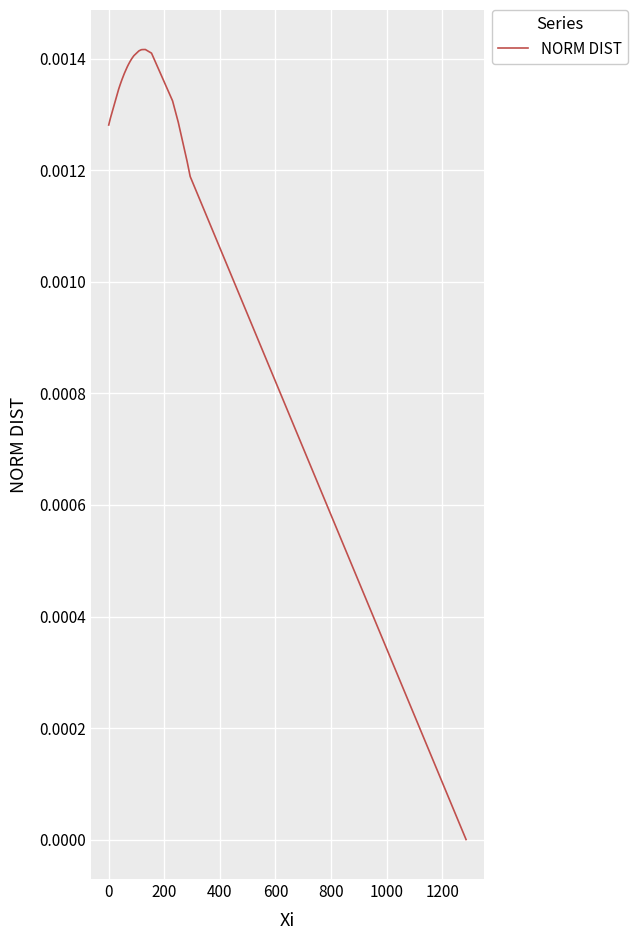

What is the sum of all values?

0.1